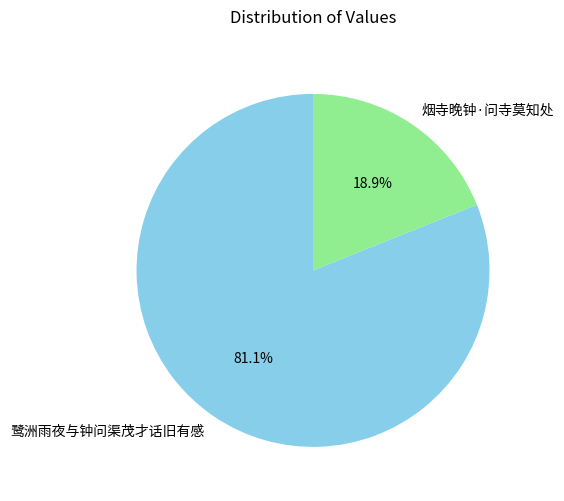

What percentage is the 烟寺晚钟·问寺莫知处 slice, to the nearest percent?

19%